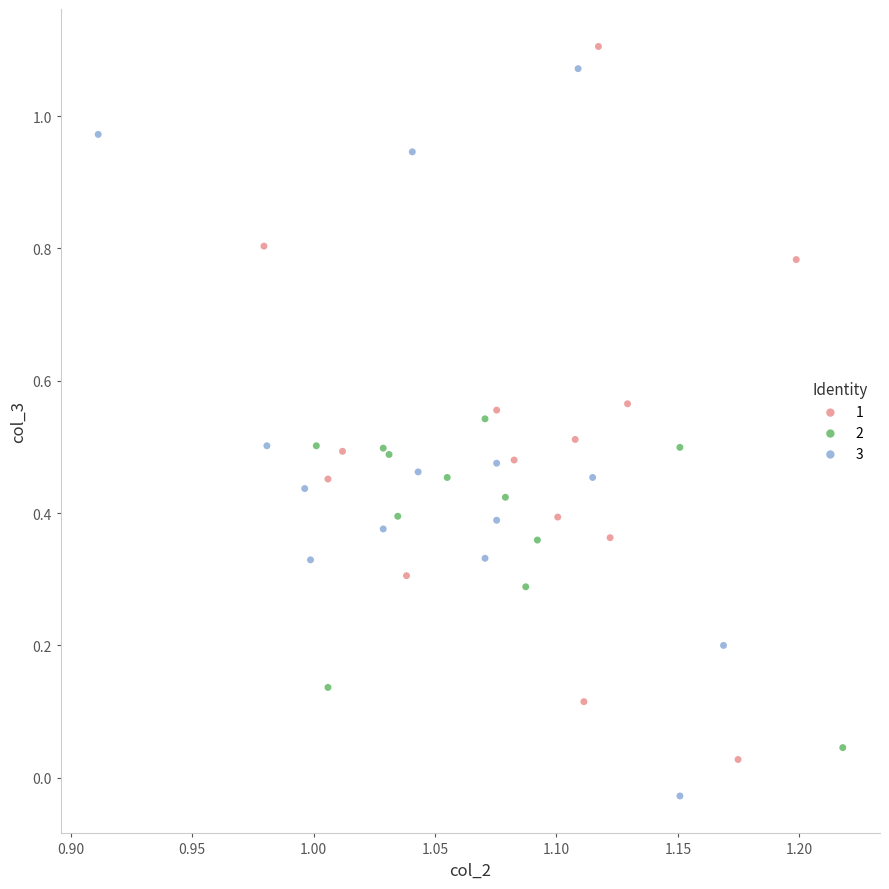

Which series reaches the minimum Y coordinate?

3